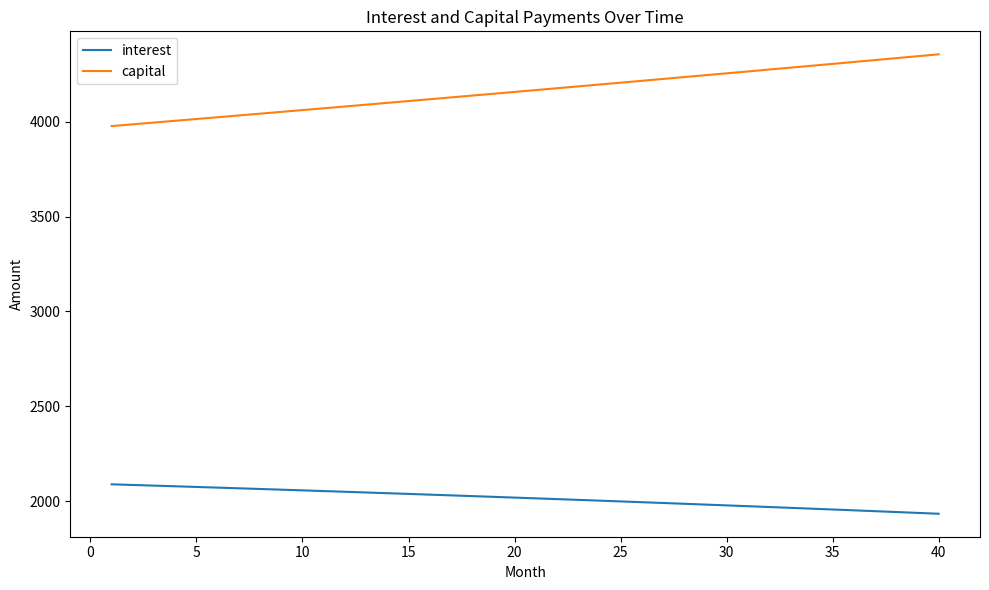

Count the number of categories in the chart.

40